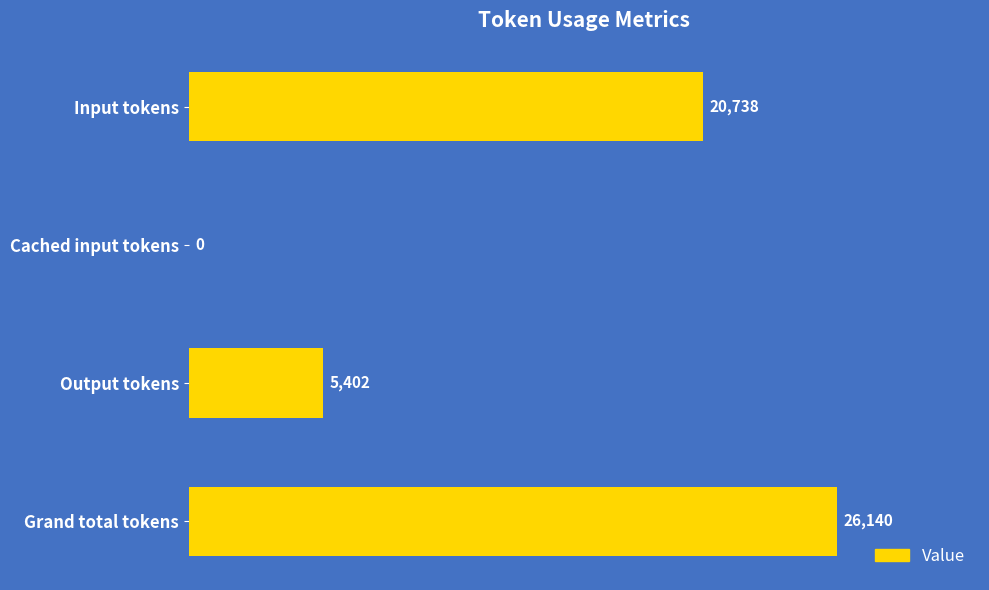

Read the value at Grand total tokens, to the nearest 10.

26140